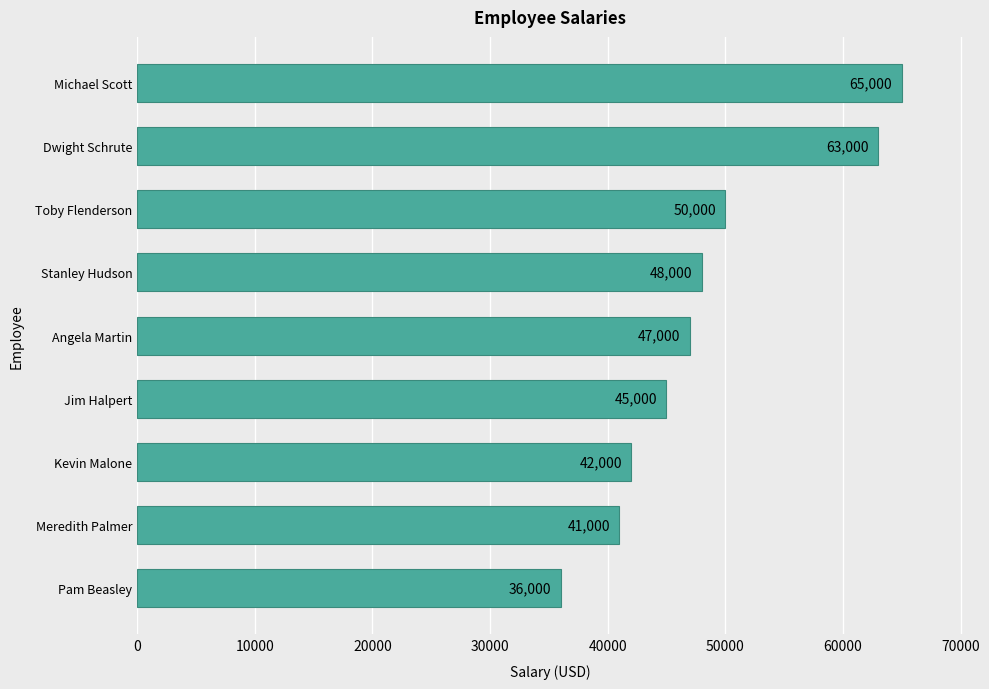

What is the change in value from Jim Halpert to Angela Martin?

+2000